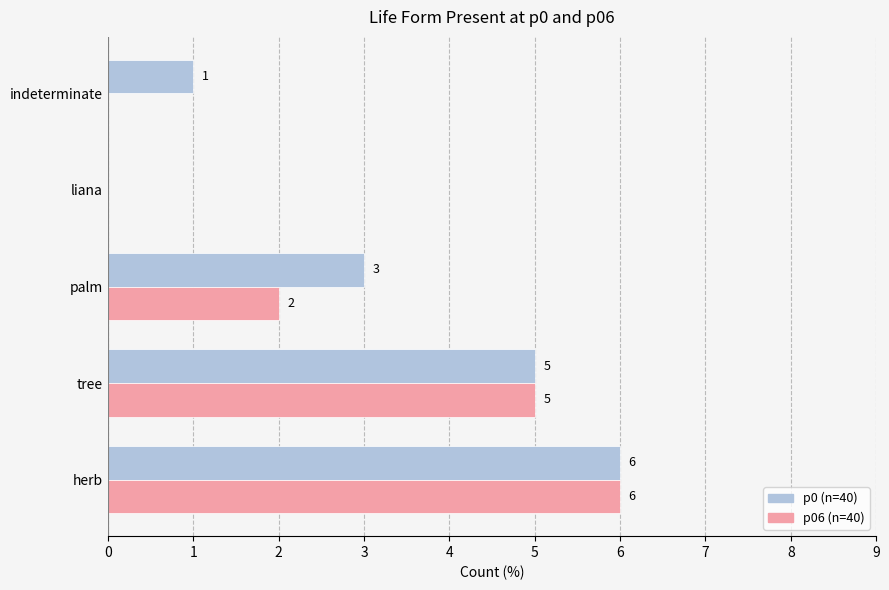

What is the total value across all series at herb?

12